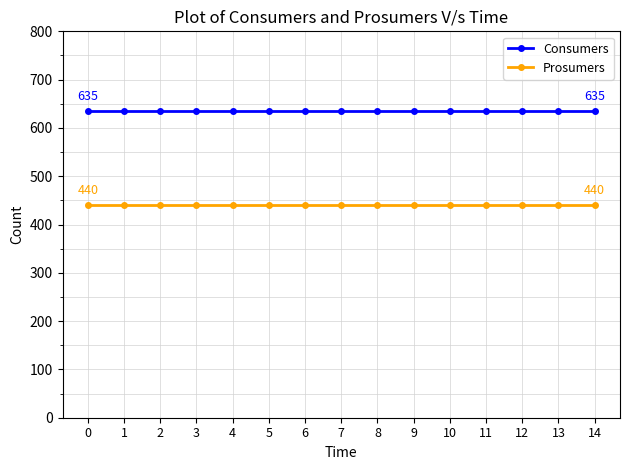

What is the difference between the highest and lowest values at 5?

195